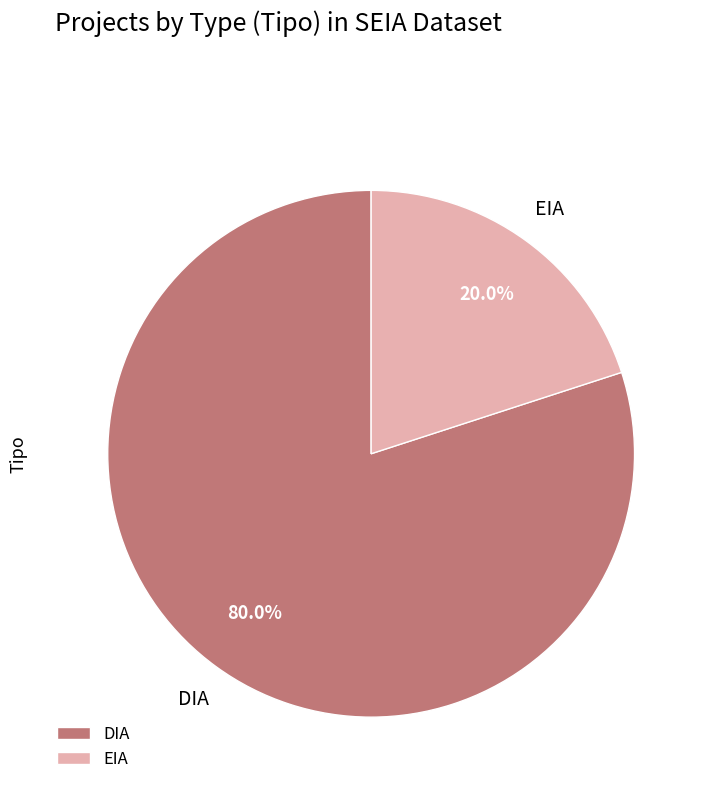

What percentage is the EIA slice, to the nearest percent?

20%